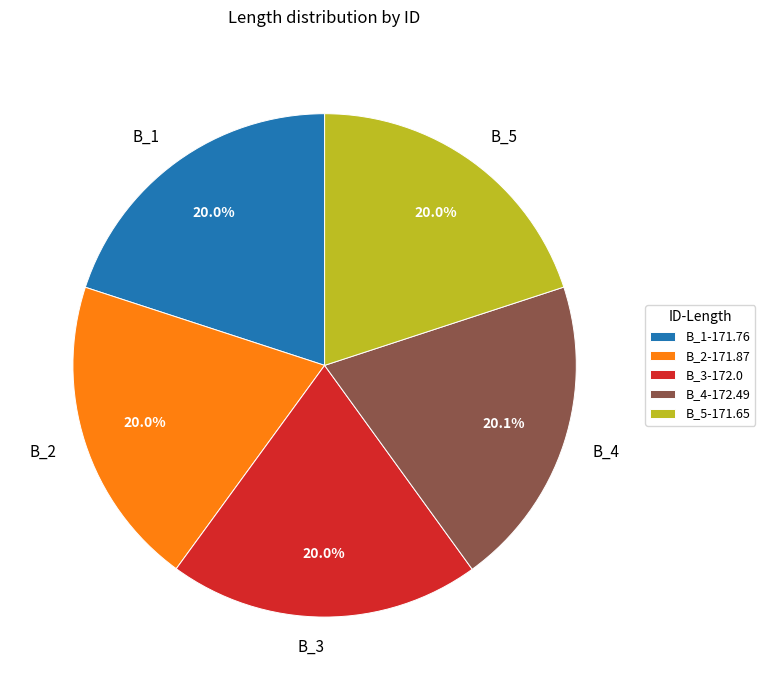

Is the sum of B_4 and B_5 greater than half?

No